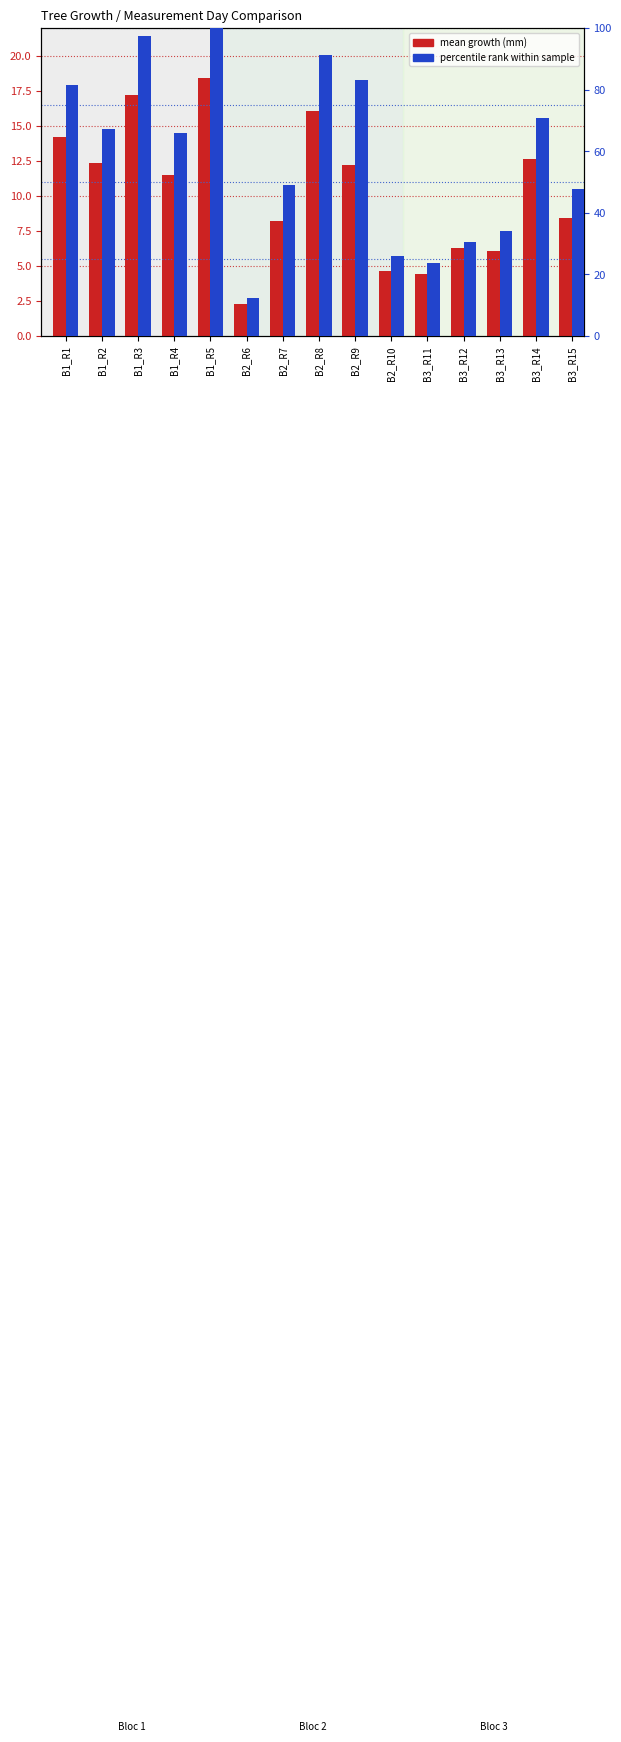

What is the label of the 6th bar from the right?

B2_R10